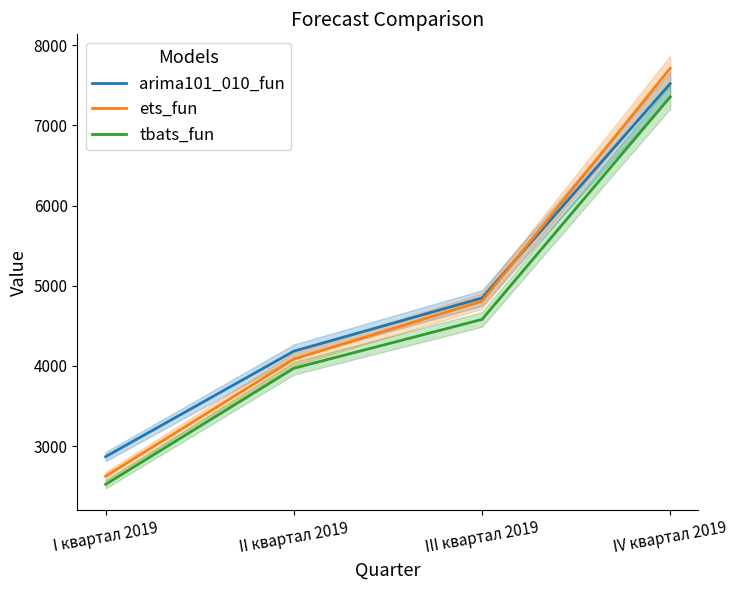

At how many categories does at least one series exceed 3058?

3